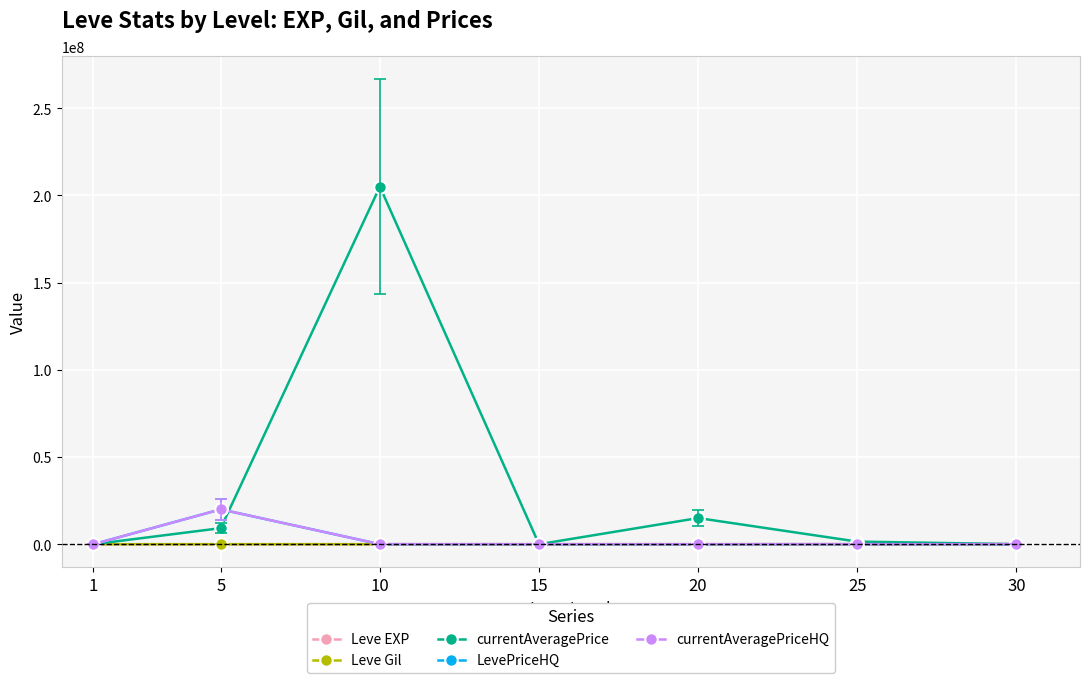

Between 5 and 25, which series saw the biggest shift?

currentAveragePriceHQ